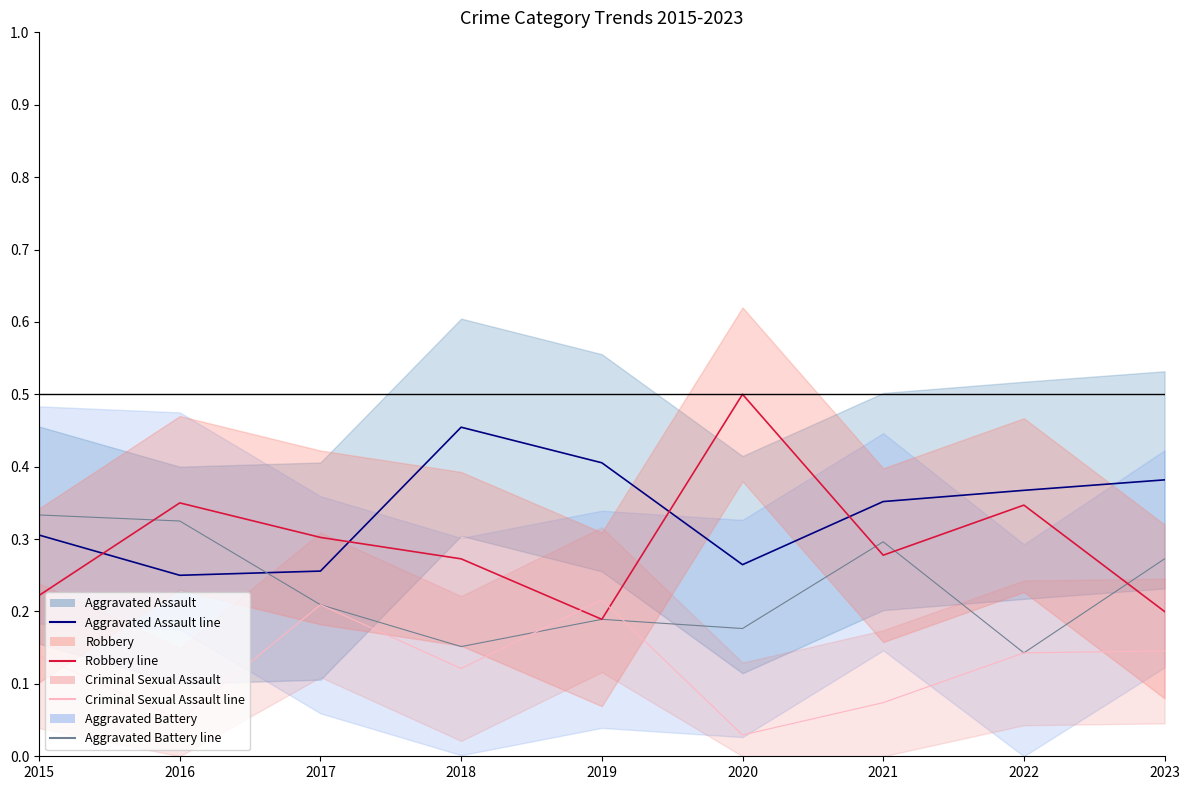

What is the sum of all Aggravated Battery line values?

2.1